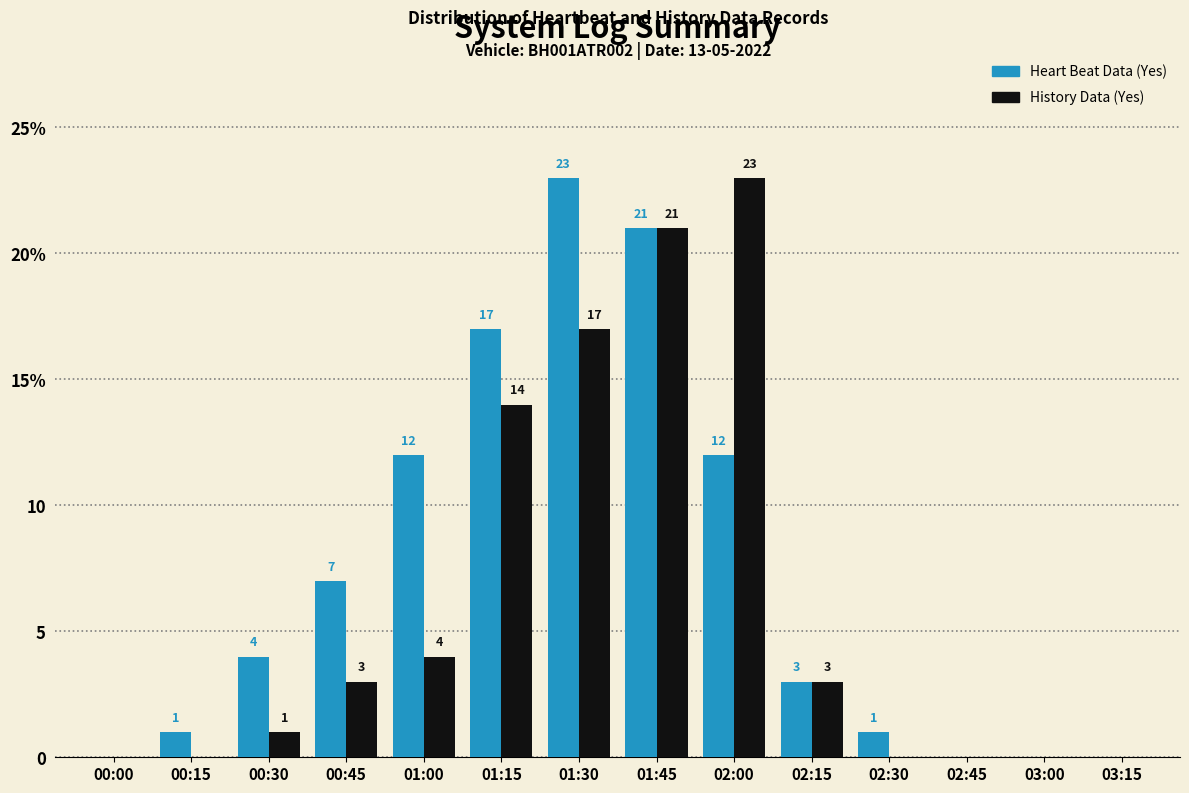

Is it true that Heart Beat Data (Yes) equals 1 at 02:30?

True